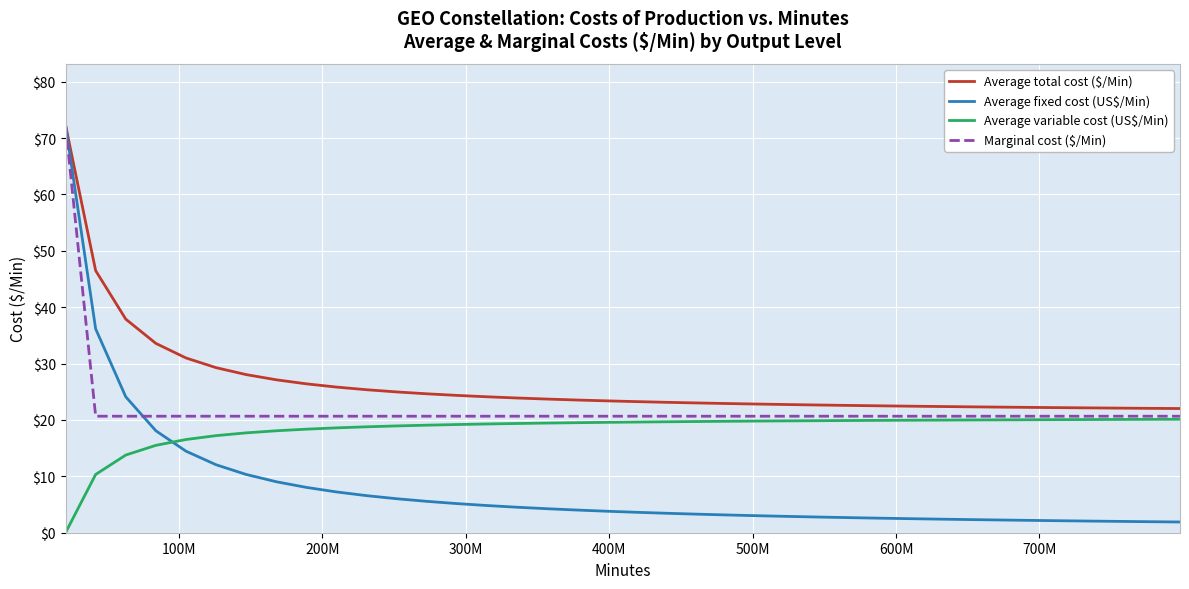

What is the lowest value of the Average total cost ($/Min) series?

22.0